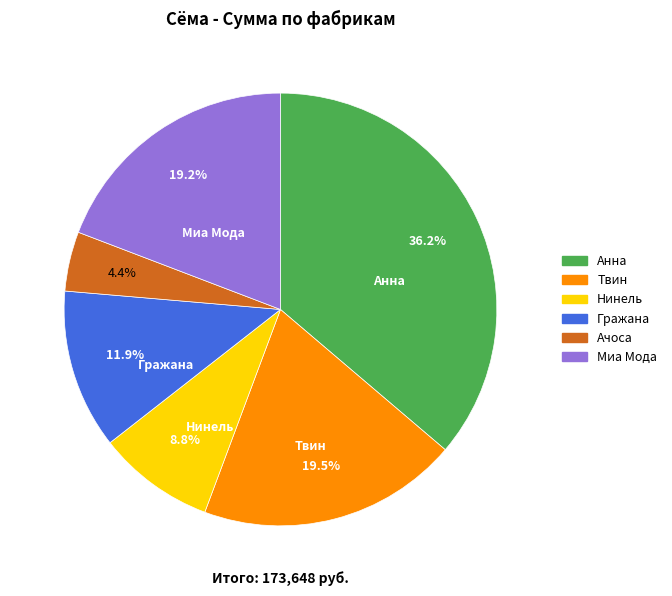

To the nearest percent, what percentage of the pie is Миа Мода?

19%